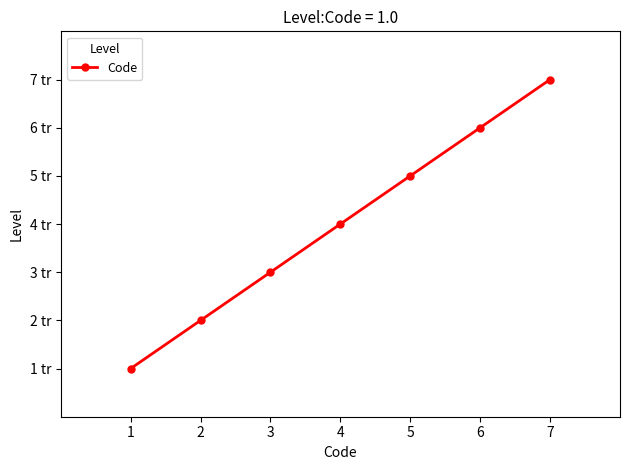

What is the value of the 3rd point from the left?

3